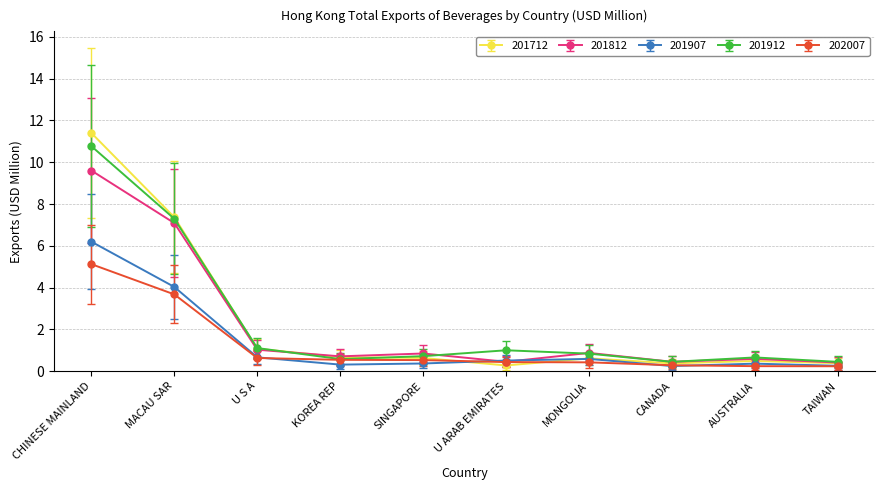

The value of 201712 at TAIWAN is 0.4. True or false?

True